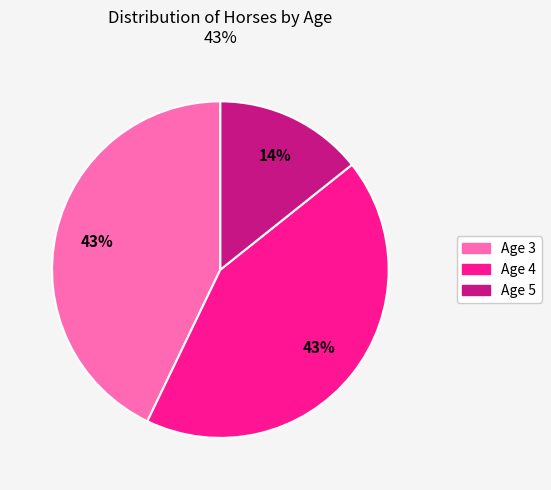

Count the number of slices in the pie.

3